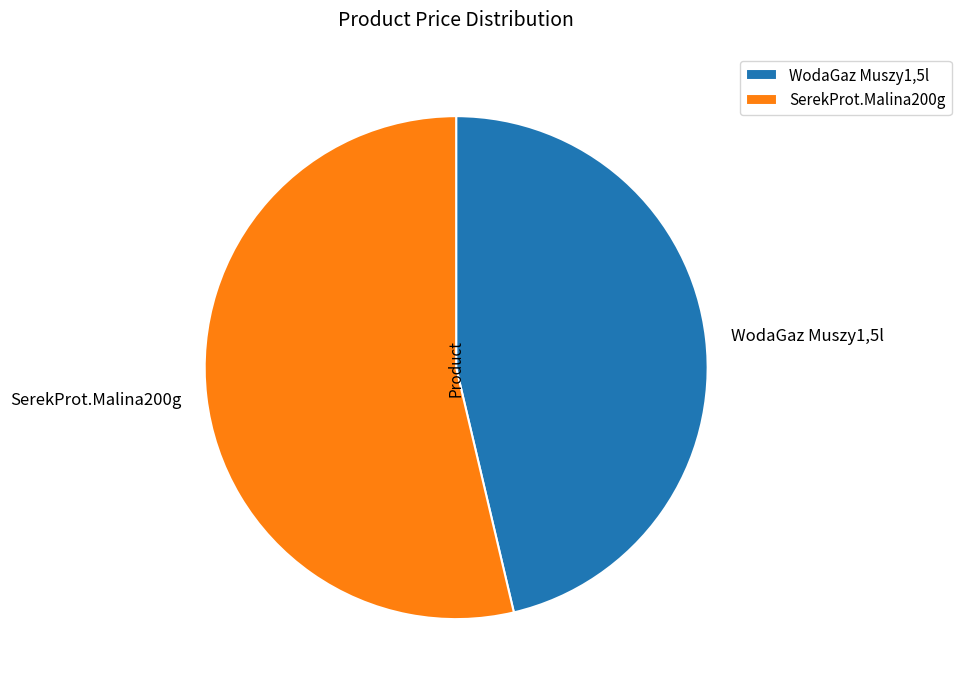

Combined, do WodaGaz Muszy1,5l and SerekProt.Malina200g account for over 50%?

Yes